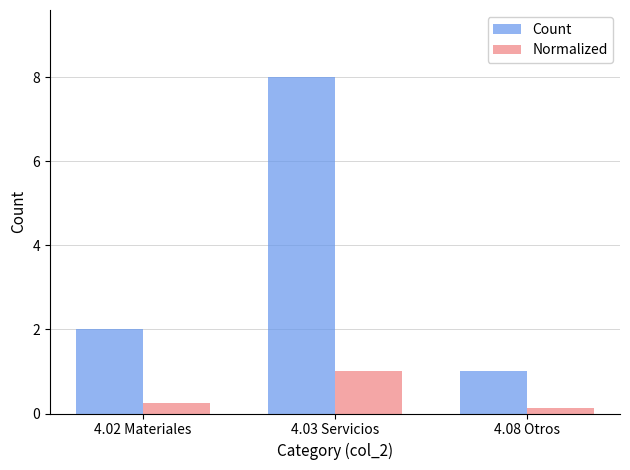

How many series are shown in this chart?

2